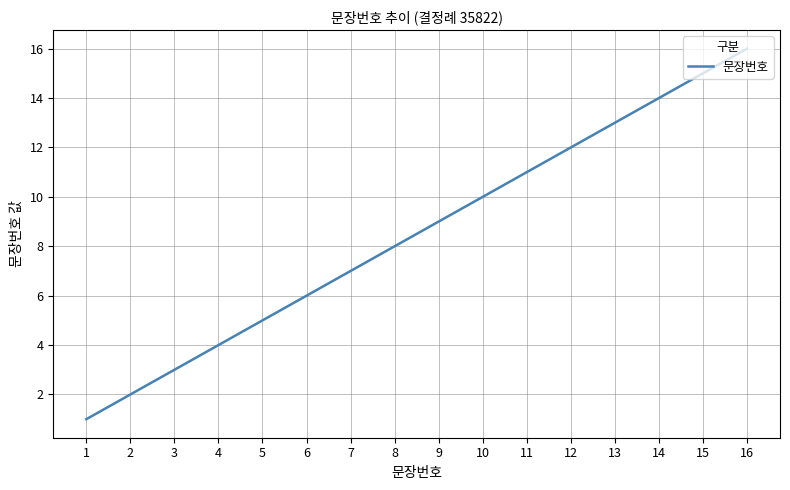

What is the greatest value displayed?

16